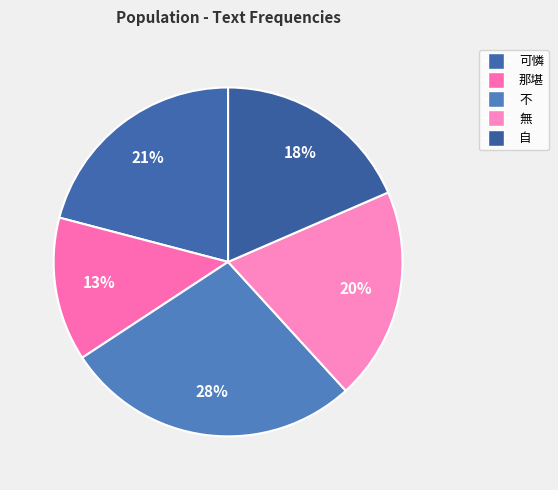

To the nearest percent, what percentage of the pie is 那堪?

13%